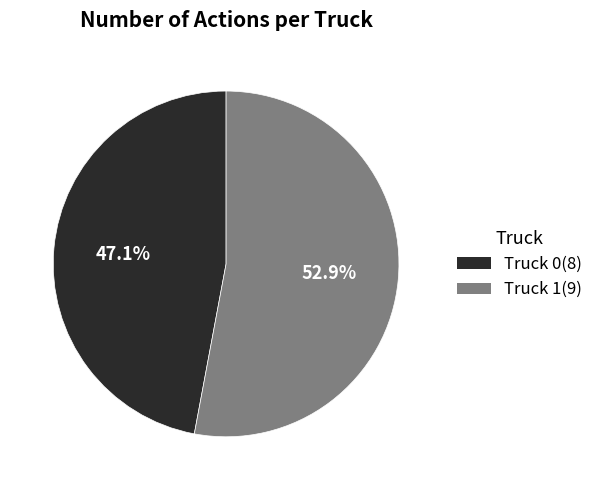

True or false: Truck 1 accounts for 53% of the total.

True